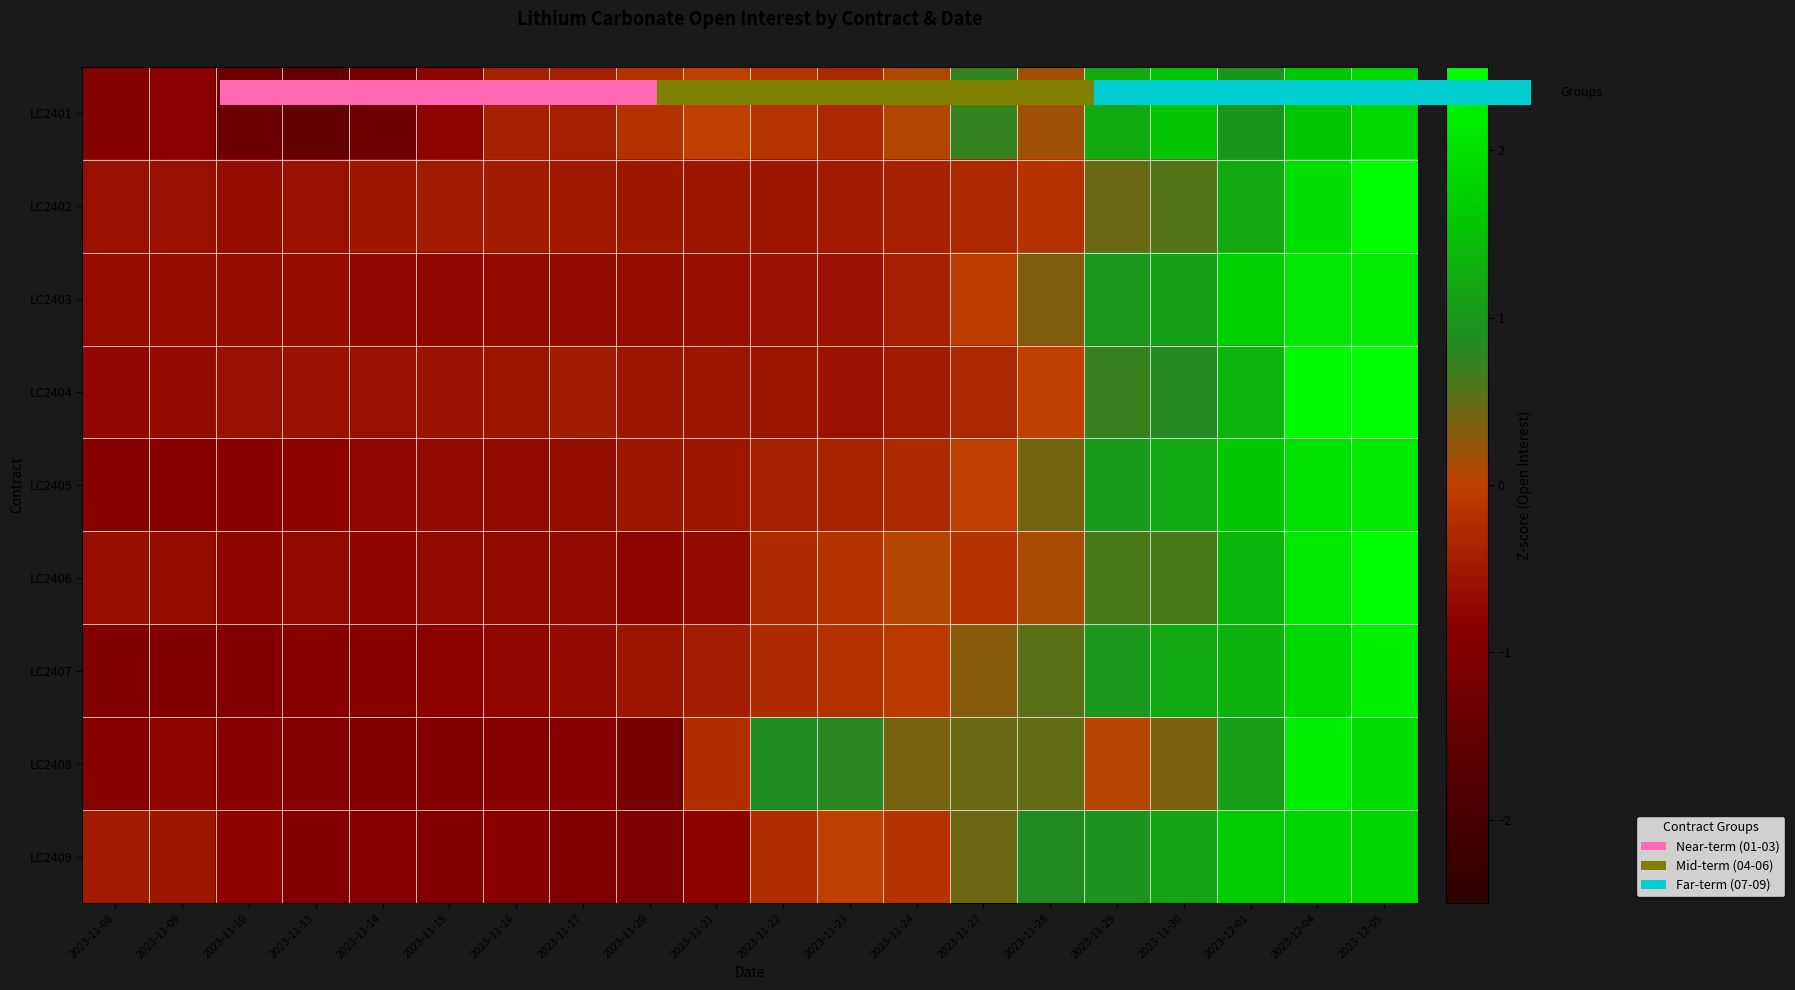

Reading left to right, what are all the values shown in this chart?

LC2401: 2023-11-08=-0.9	2023-11-09=-0.8	2023-11-10=-1.4	2023-11-13=-1.5	2023-11-14=-1.3	2023-11-15=-0.8	2023-11-16=-0.4	2023-11-17=-0.4	2023-11-20=-0.2	2023-11-21=-0.0	2023-11-22=-0.2	2023-11-23=-0.3	2023-11-24=0.1	2023-11-27=0.7	2023-11-28=0.2	2023-11-29=1.2	2023-11-30=1.6	2023-12-01=1.0	2023-12-04=1.6	2023-12-05=1.9
LC2402: 2023-11-08=-0.6	2023-11-09=-0.6	2023-11-10=-0.7	2023-11-13=-0.6	2023-11-14=-0.5	2023-11-15=-0.5	2023-11-16=-0.5	2023-11-17=-0.5	2023-11-20=-0.5	2023-11-21=-0.5	2023-11-22=-0.5	2023-11-23=-0.5	2023-11-24=-0.4	2023-11-27=-0.3	2023-11-28=-0.2	2023-11-29=0.5	2023-11-30=0.6	2023-12-01=1.2	2023-12-04=2.0	2023-12-05=3.2
LC2403: 2023-11-08=-0.7	2023-11-09=-0.7	2023-11-10=-0.7	2023-11-13=-0.7	2023-11-14=-0.7	2023-11-15=-0.7	2023-11-16=-0.7	2023-11-17=-0.7	2023-11-20=-0.7	2023-11-21=-0.6	2023-11-22=-0.6	2023-11-23=-0.6	2023-11-24=-0.4	2023-11-27=-0.1	2023-11-28=0.3	2023-11-29=1.0	2023-11-30=1.1	2023-12-01=1.7	2023-12-04=2.1	2023-12-05=2.2
LC2404: 2023-11-08=-0.7	2023-11-09=-0.7	2023-11-10=-0.6	2023-11-13=-0.6	2023-11-14=-0.6	2023-11-15=-0.6	2023-11-16=-0.6	2023-11-17=-0.5	2023-11-20=-0.5	2023-11-21=-0.5	2023-11-22=-0.6	2023-11-23=-0.6	2023-11-24=-0.5	2023-11-27=-0.3	2023-11-28=0.0	2023-11-29=0.7	2023-11-30=0.8	2023-12-01=1.4	2023-12-04=2.4	2023-12-05=2.6
LC2405: 2023-11-08=-0.9	2023-11-09=-0.9	2023-11-10=-0.9	2023-11-13=-0.8	2023-11-14=-0.7	2023-11-15=-0.7	2023-11-16=-0.7	2023-11-17=-0.7	2023-11-20=-0.5	2023-11-21=-0.5	2023-11-22=-0.4	2023-11-23=-0.4	2023-11-24=-0.3	2023-11-27=-0.0	2023-11-28=0.4	2023-11-29=1.0	2023-11-30=1.2	2023-12-01=1.6	2023-12-04=2.0	2023-12-05=2.2
LC2406: 2023-11-08=-0.6	2023-11-09=-0.7	2023-11-10=-0.7	2023-11-13=-0.7	2023-11-14=-0.8	2023-11-15=-0.7	2023-11-16=-0.7	2023-11-17=-0.7	2023-11-20=-0.8	2023-11-21=-0.7	2023-11-22=-0.3	2023-11-23=-0.2	2023-11-24=0.1	2023-11-27=-0.2	2023-11-28=0.1	2023-11-29=0.6	2023-11-30=0.6	2023-12-01=1.4	2023-12-04=2.1	2023-12-05=2.7
LC2407: 2023-11-08=-1.0	2023-11-09=-1.0	2023-11-10=-1.0	2023-11-13=-0.9	2023-11-14=-0.9	2023-11-15=-0.8	2023-11-16=-0.7	2023-11-17=-0.7	2023-11-20=-0.5	2023-11-21=-0.4	2023-11-22=-0.3	2023-11-23=-0.2	2023-11-24=-0.1	2023-11-27=0.3	2023-11-28=0.5	2023-11-29=1.0	2023-11-30=1.2	2023-12-01=1.3	2023-12-04=1.9	2023-12-05=2.2
LC2408: 2023-11-08=-0.9	2023-11-09=-0.8	2023-11-10=-0.9	2023-11-13=-0.9	2023-11-14=-1.0	2023-11-15=-1.0	2023-11-16=-0.9	2023-11-17=-0.9	2023-11-20=-1.2	2023-11-21=-0.2	2023-11-22=0.9	2023-11-23=0.8	2023-11-24=0.4	2023-11-27=0.5	2023-11-28=0.5	2023-11-29=0.0	2023-11-30=0.4	2023-12-01=1.1	2023-12-04=2.2	2023-12-05=2.0
LC2409: 2023-11-08=-0.5	2023-11-09=-0.5	2023-11-10=-0.8	2023-11-13=-1.0	2023-11-14=-0.9	2023-11-15=-1.0	2023-11-16=-0.9	2023-11-17=-1.0	2023-11-20=-1.0	2023-11-21=-0.8	2023-11-22=-0.2	2023-11-23=0.0	2023-11-24=-0.2	2023-11-27=0.4	2023-11-28=0.8	2023-11-29=1.0	2023-11-30=1.2	2023-12-01=1.7	2023-12-04=1.9	2023-12-05=1.8